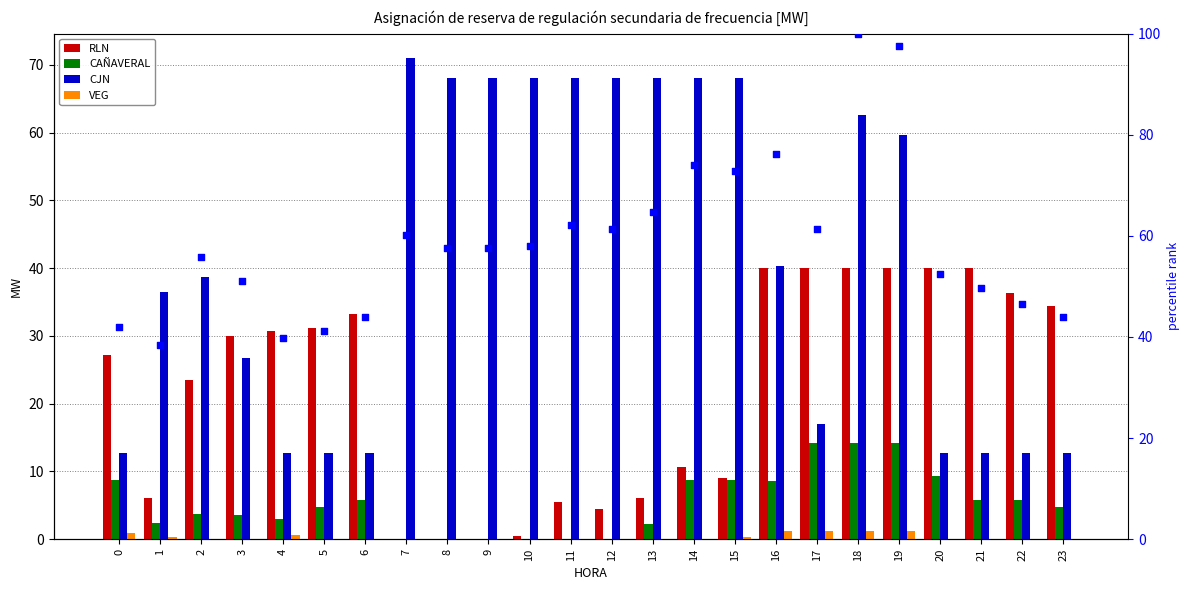

Which series reaches the minimum Y coordinate?

RLN